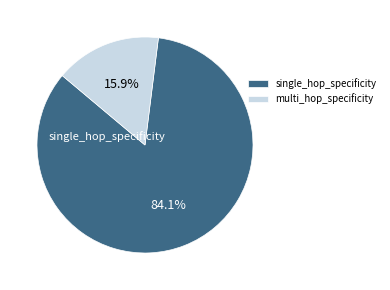

To the nearest percent, what is the average slice percentage?

50%